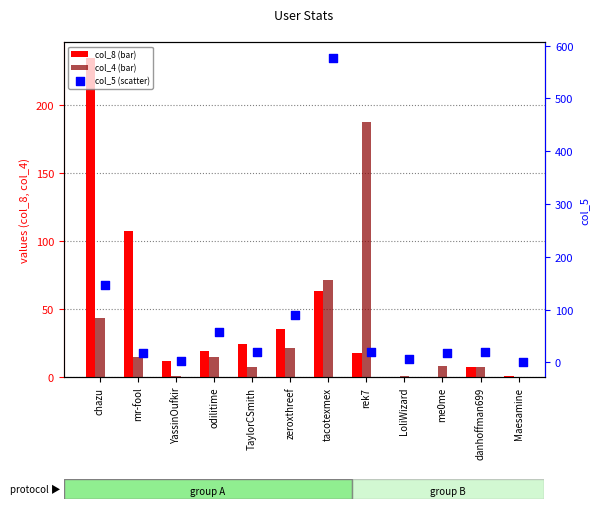

Is the value of col_4 at rek7 greater than the value of col_8 at odilitime?

Yes